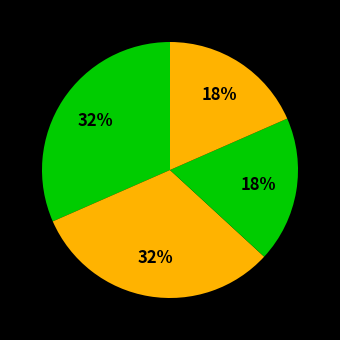

How many slices are in this pie chart?

4